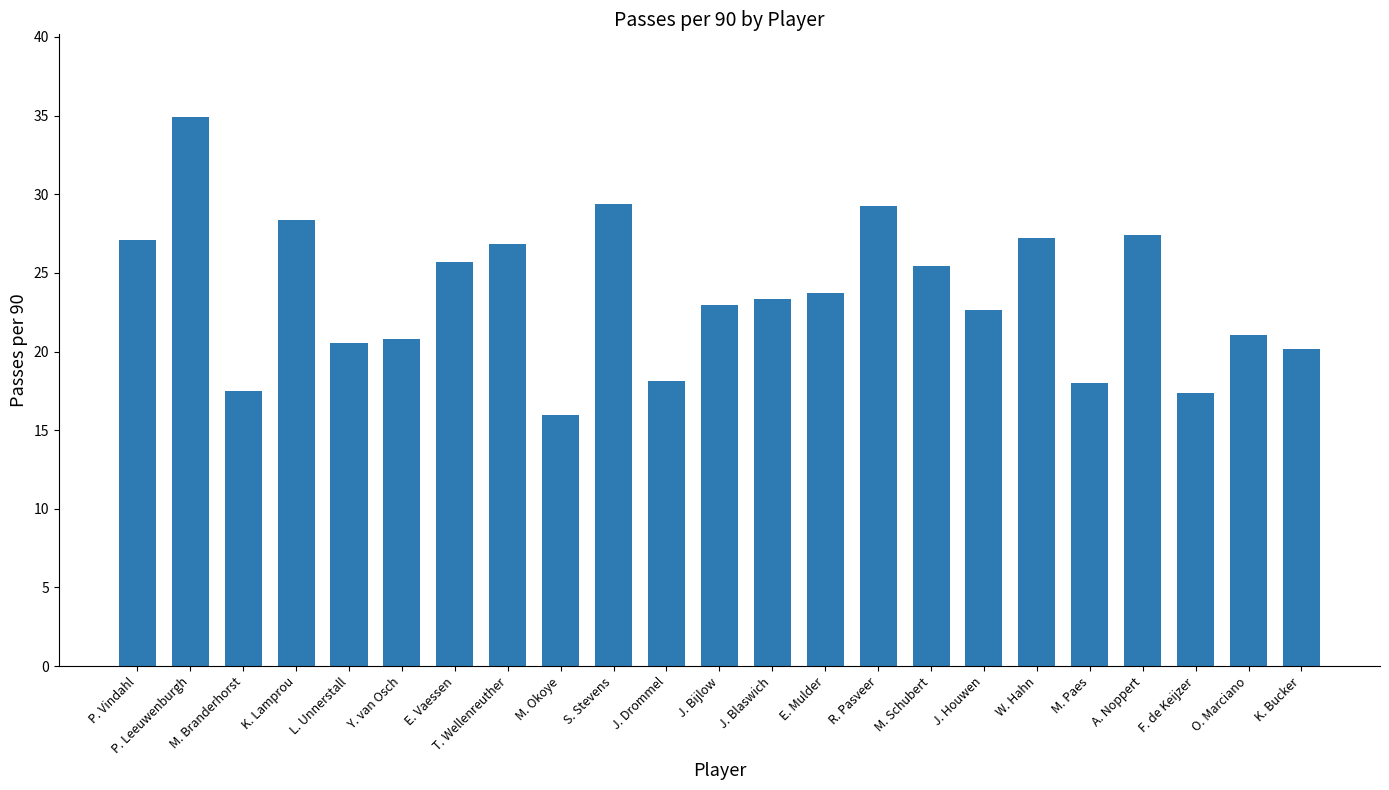

What is the maximum value shown in the chart?

34.9